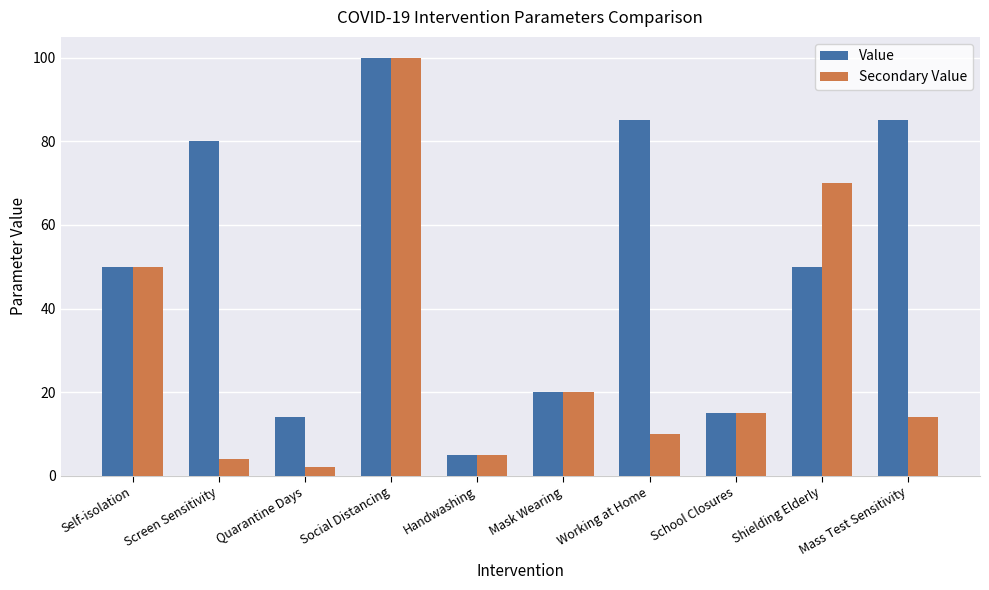

What is the label of the 5th bar from the left?

Handwashing